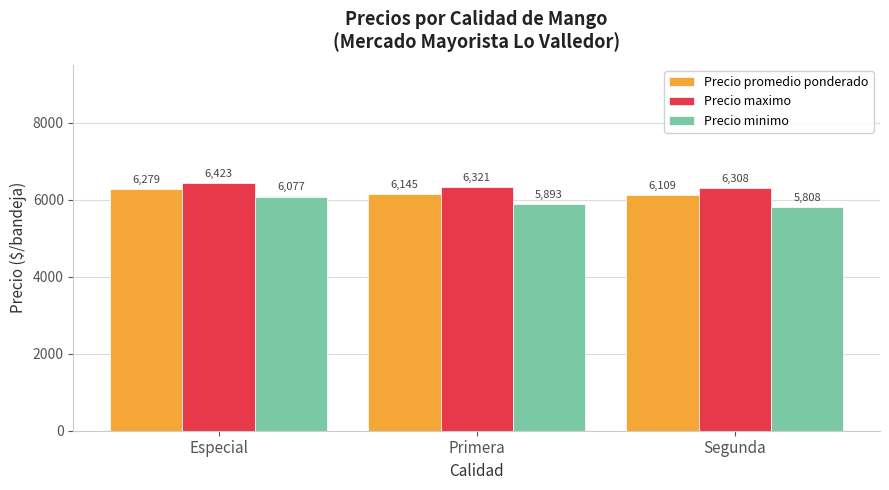

How many bars are there in total?

9